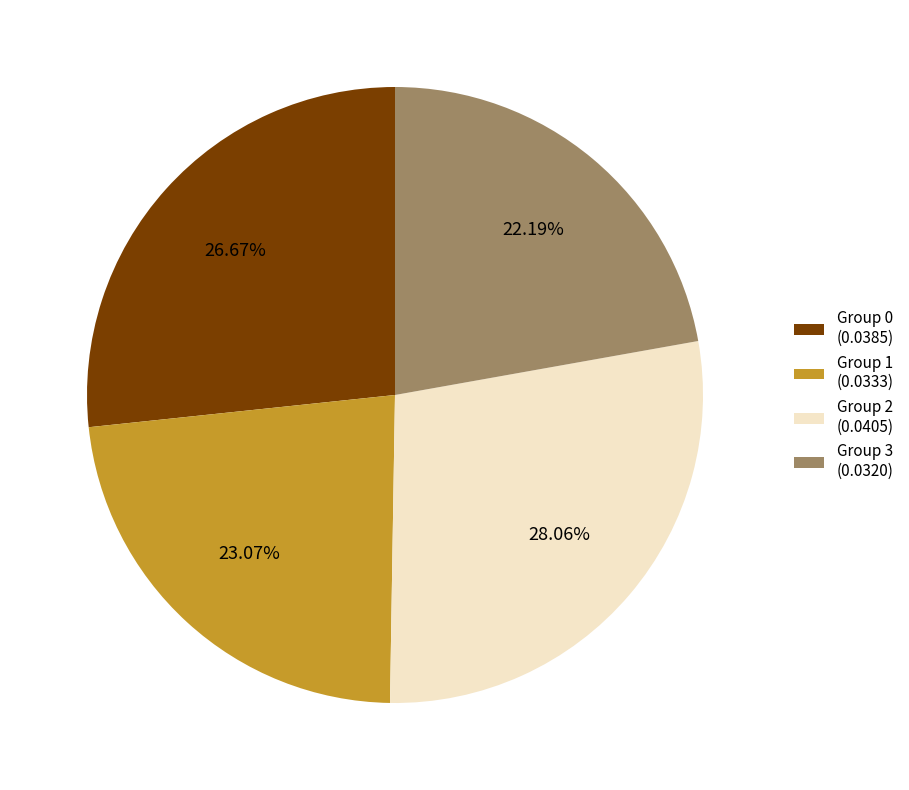

Count the number of slices in the pie.

4